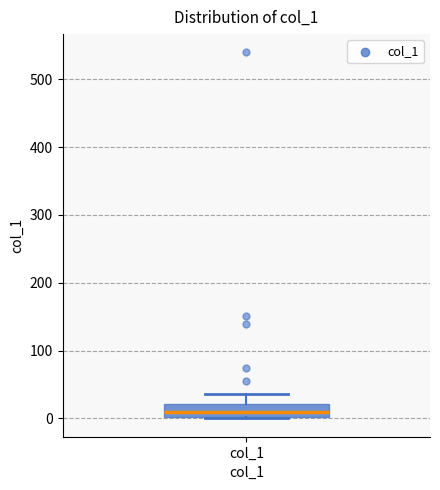

Where does the median line of the box for col_1 sit on the y-axis? The values are not printed on the chart, so give them approximately, as read against the axis.

10